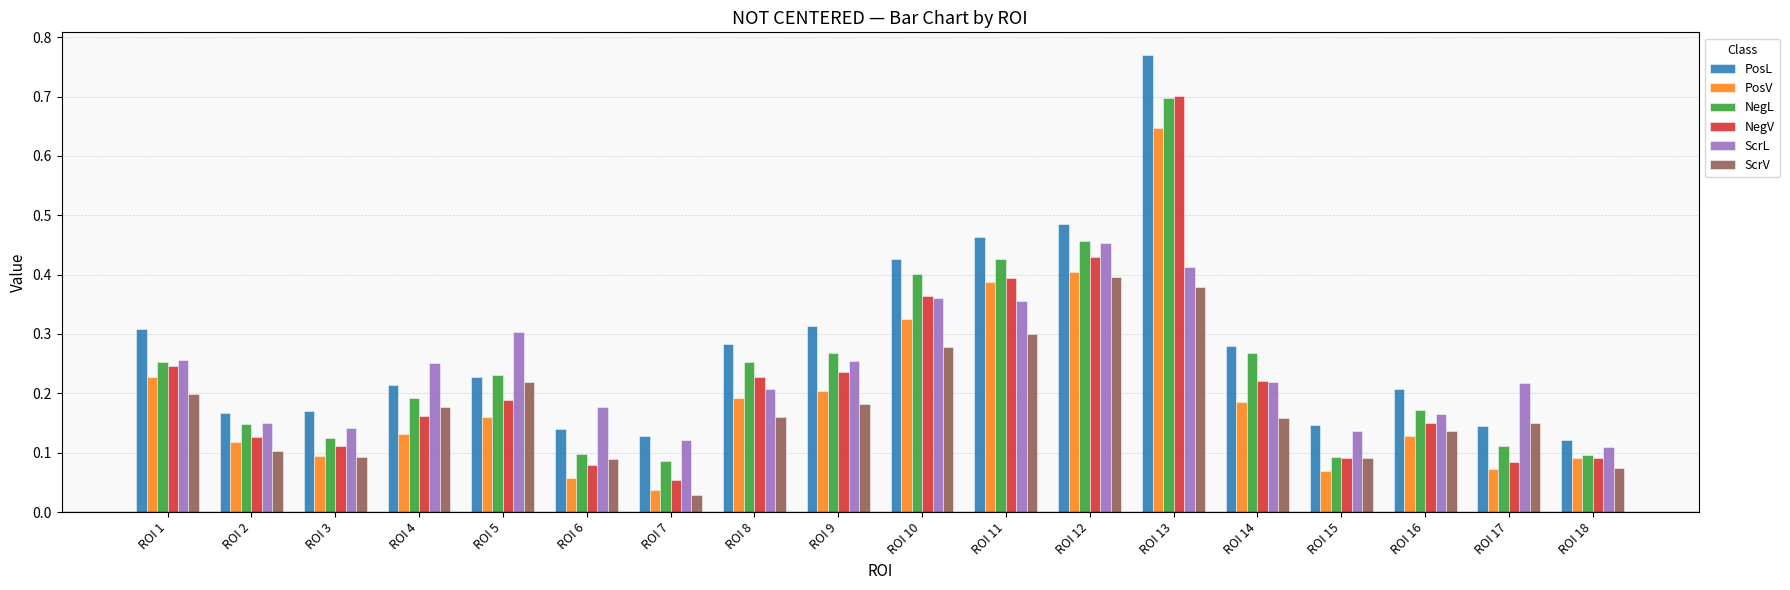

How many bars are there in each group?

6